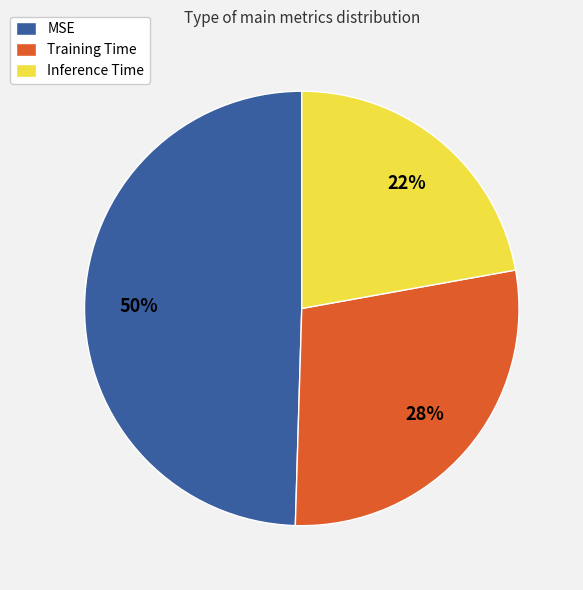

Does any single category account for the majority?

No